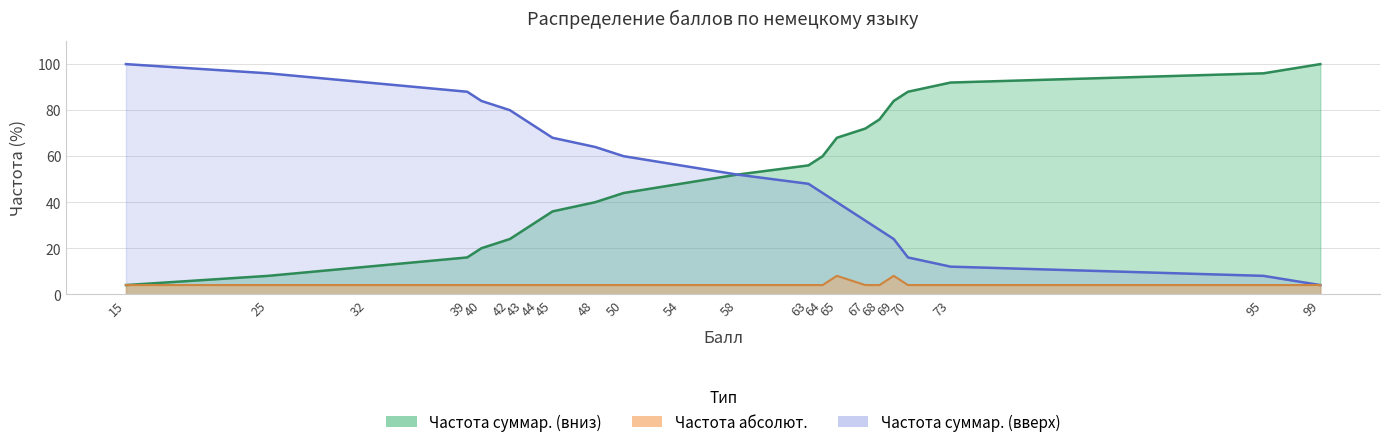

The Частота абсолют. series shows 2 at 43. True or false?

False